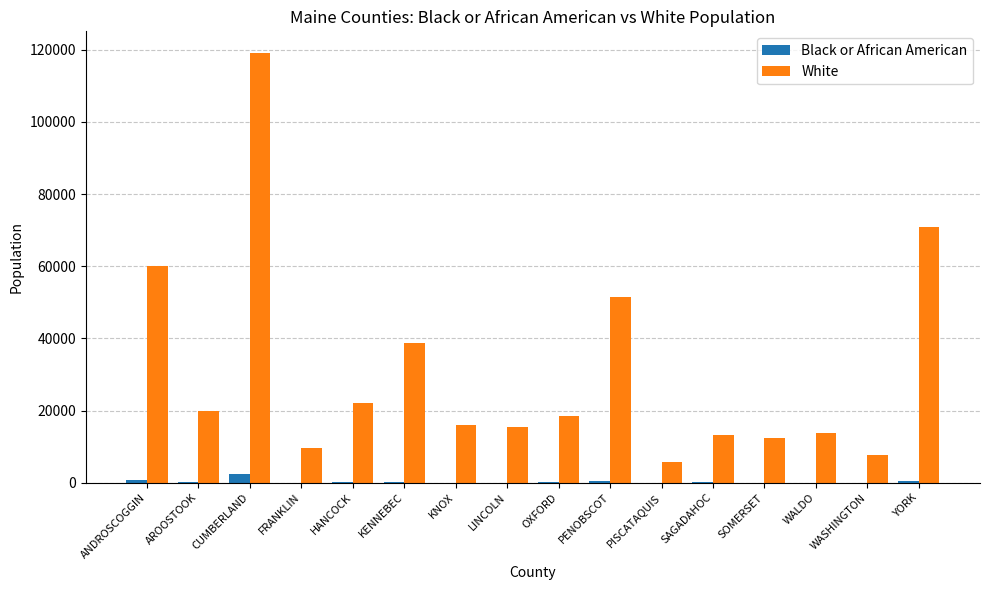

How many groups of bars are there?

16